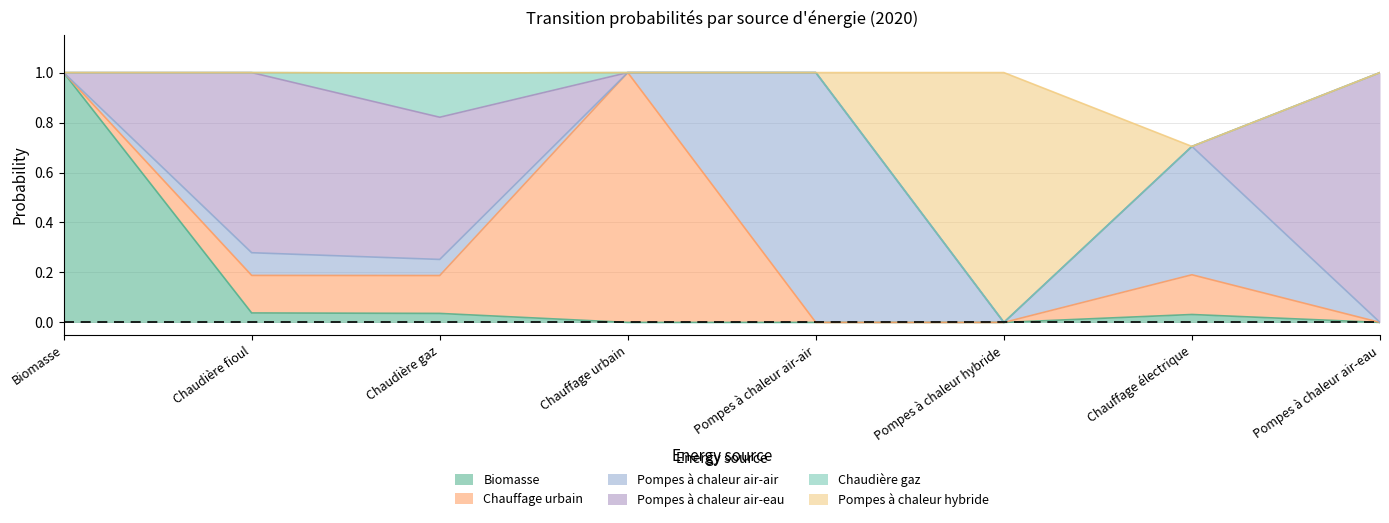

True or false: Pompes à chaleur air-eau and Chaudière gaz intersect in this chart.

False